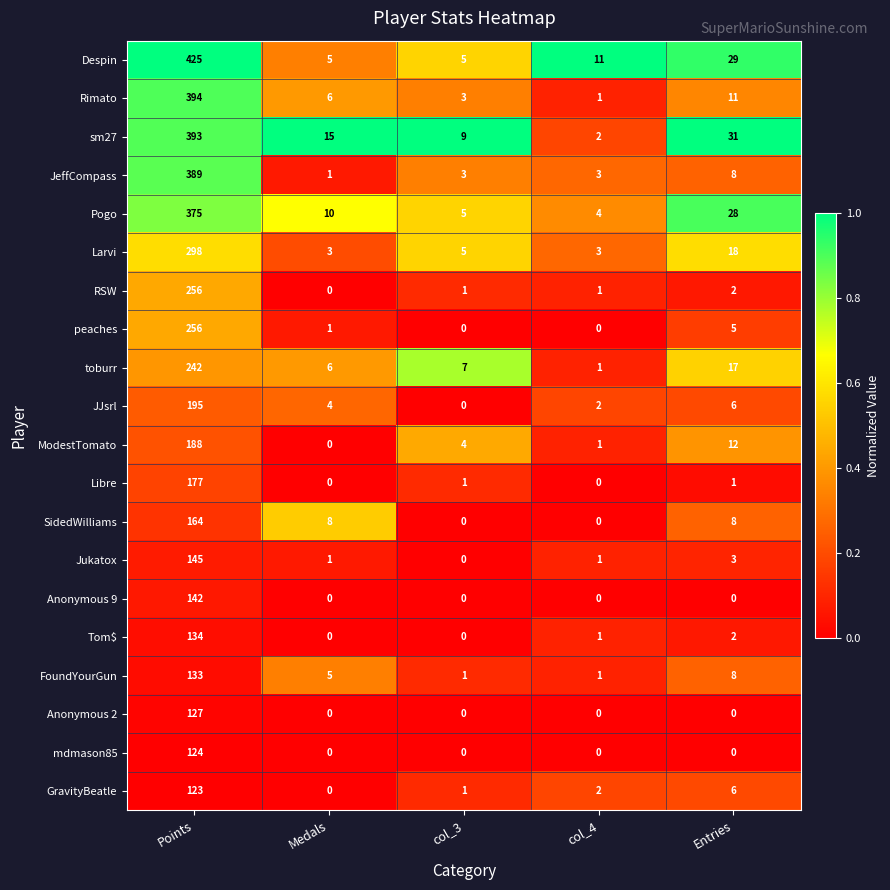

How many distinct data groups are displayed?

20